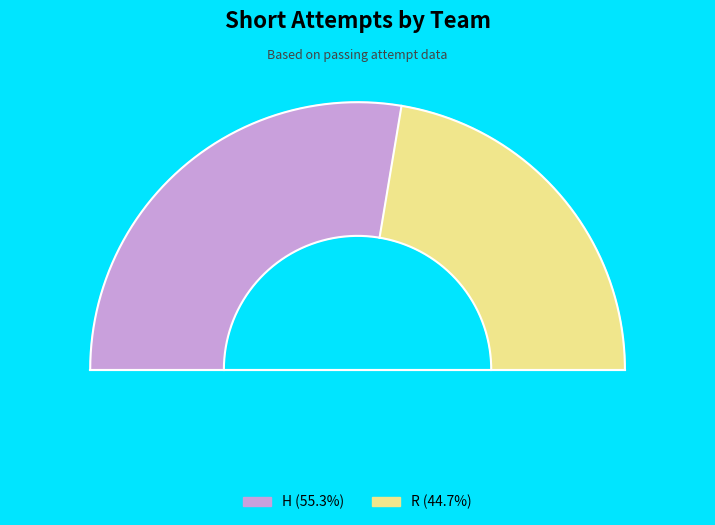

What is the majority slice?

H